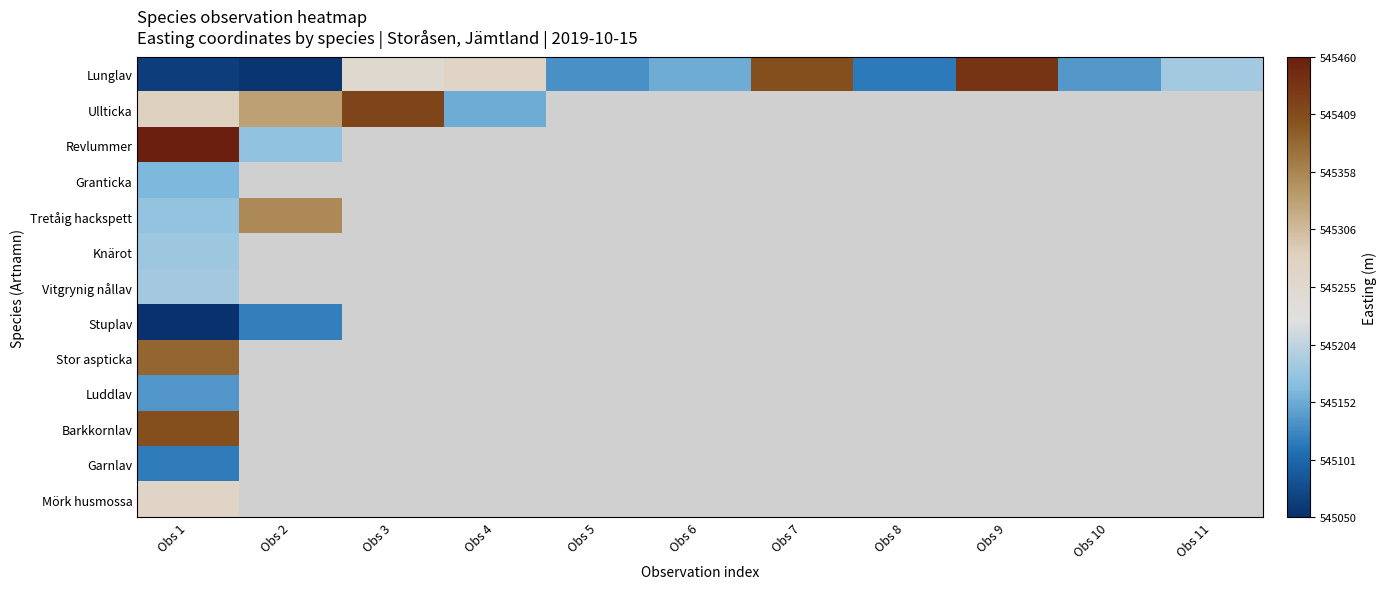

Which series has the largest total across all categories?

Lunglav